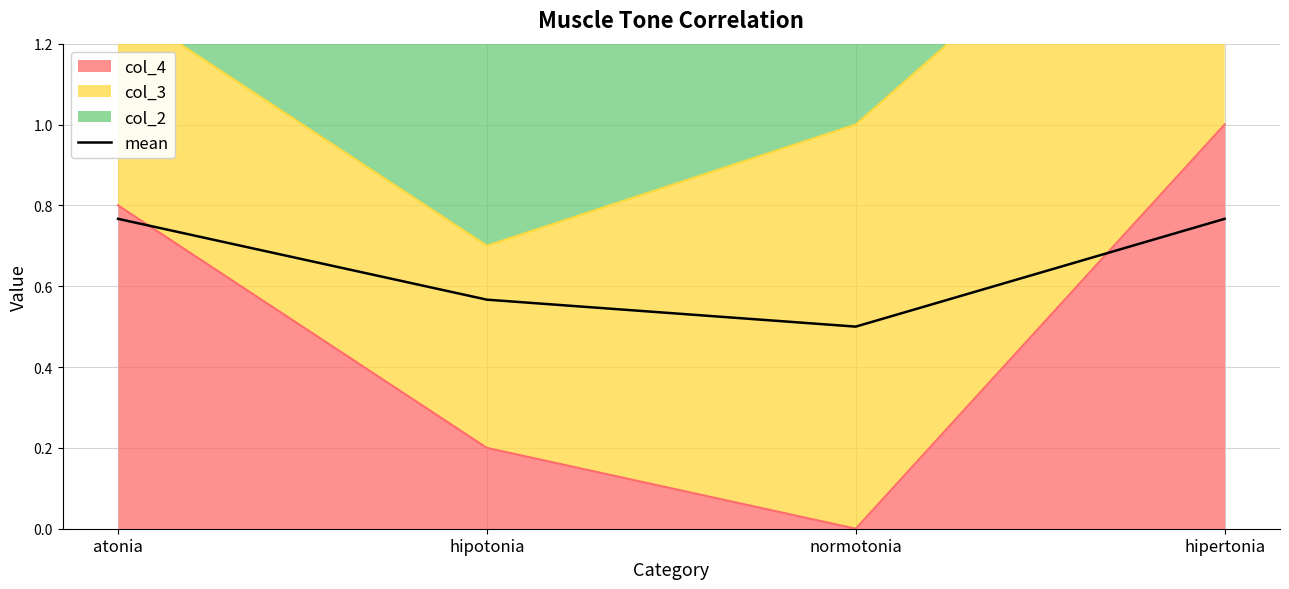

Which has a higher value, normotonia or hipotonia?

hipotonia